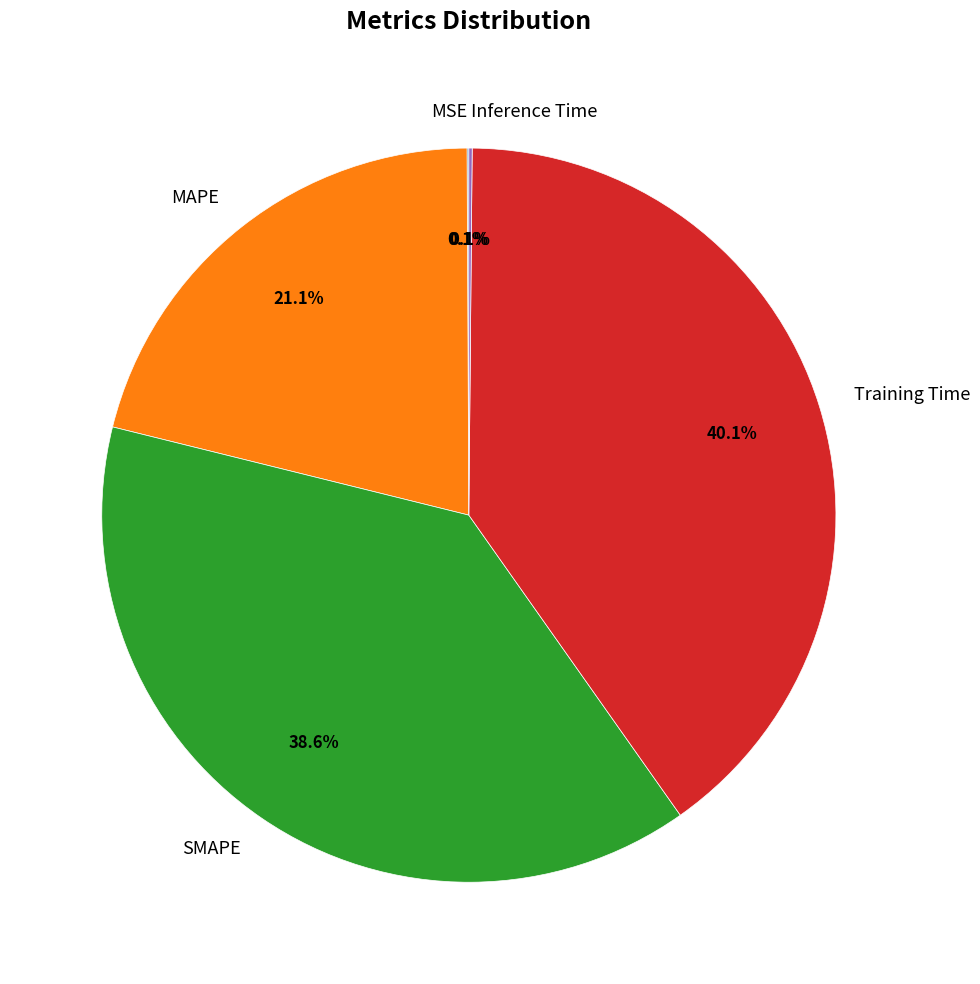

Combined, do Training Time and MAPE account for over 50%?

Yes